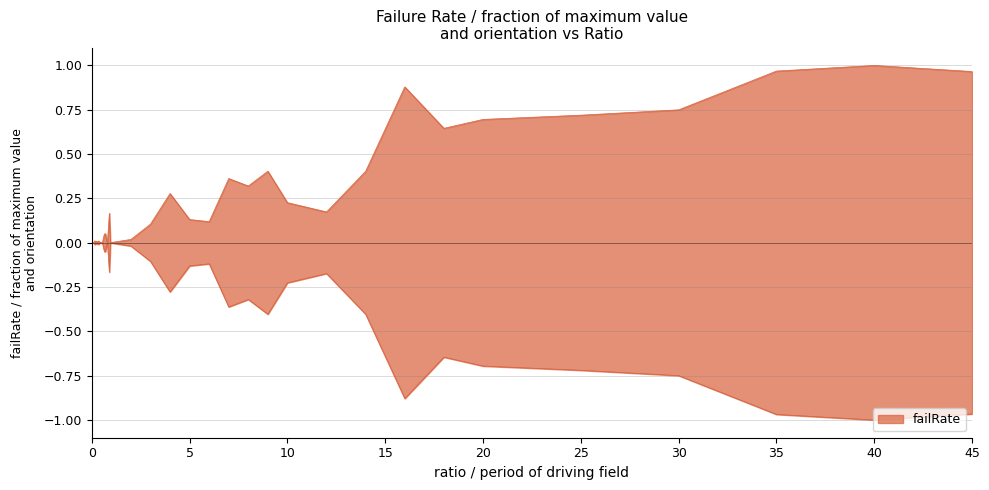

Is it true that the value at 4 is 0.4?

False